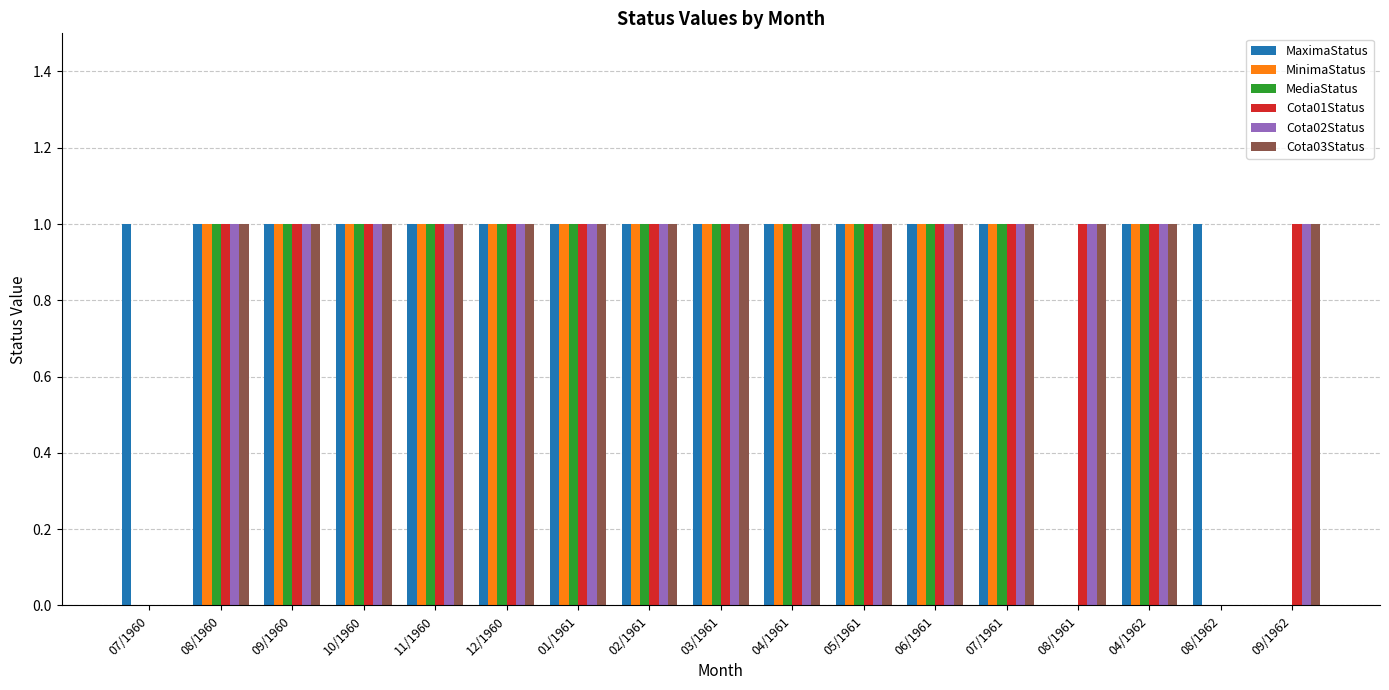

The value of MaximaStatus at 08/1960 is 1. True or false?

True